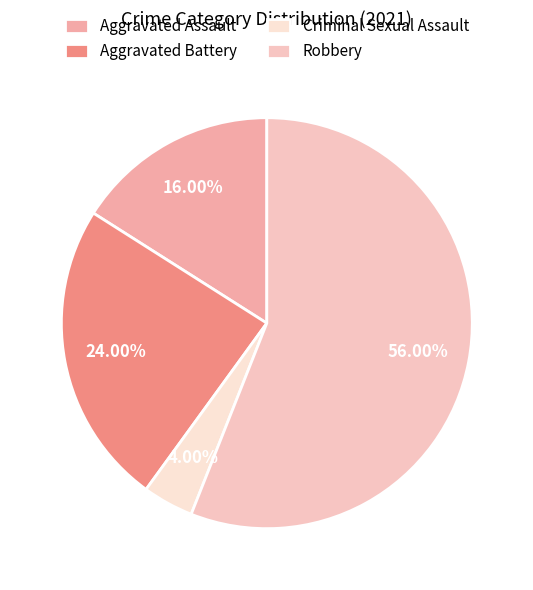

Is the sum of Robbery and Aggravated Assault greater than half?

Yes